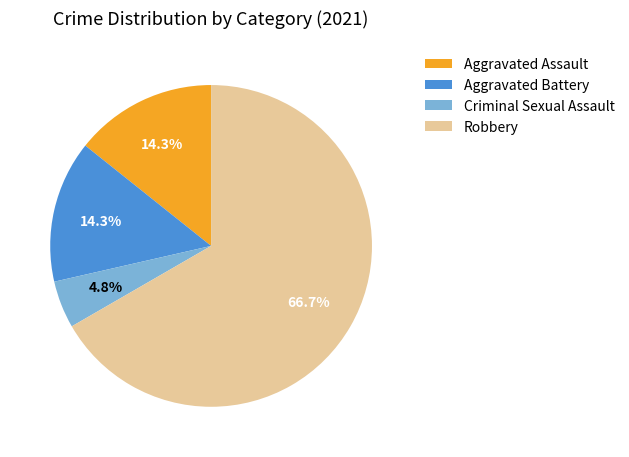

To the nearest percent, what is the difference between the largest and smallest slice percentages?

62%